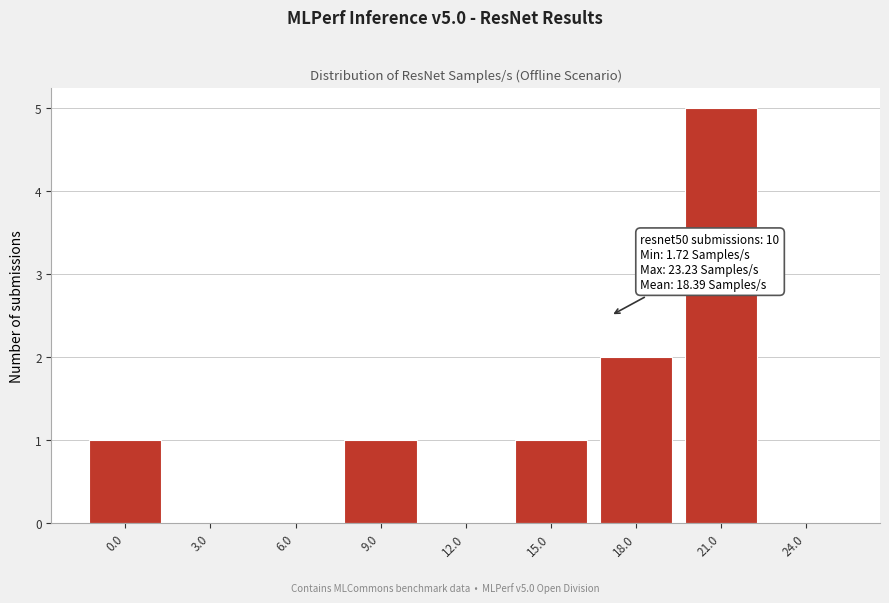

Reading left to right, what are all the values shown in this chart?

0.0=1	3.0=0	6.0=0	9.0=1	12.0=0	15.0=1	18.0=2	21.0=5	24.0=0